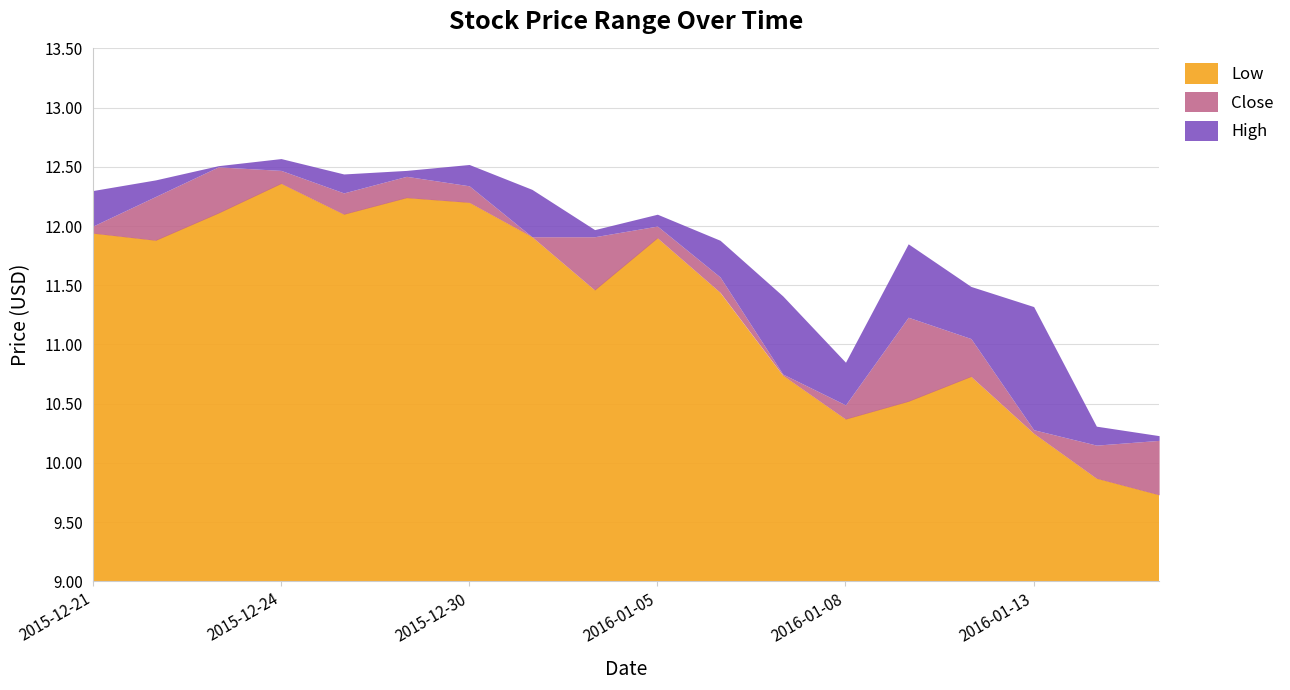

Which label corresponds to the largest value in the chart?

2015-12-24